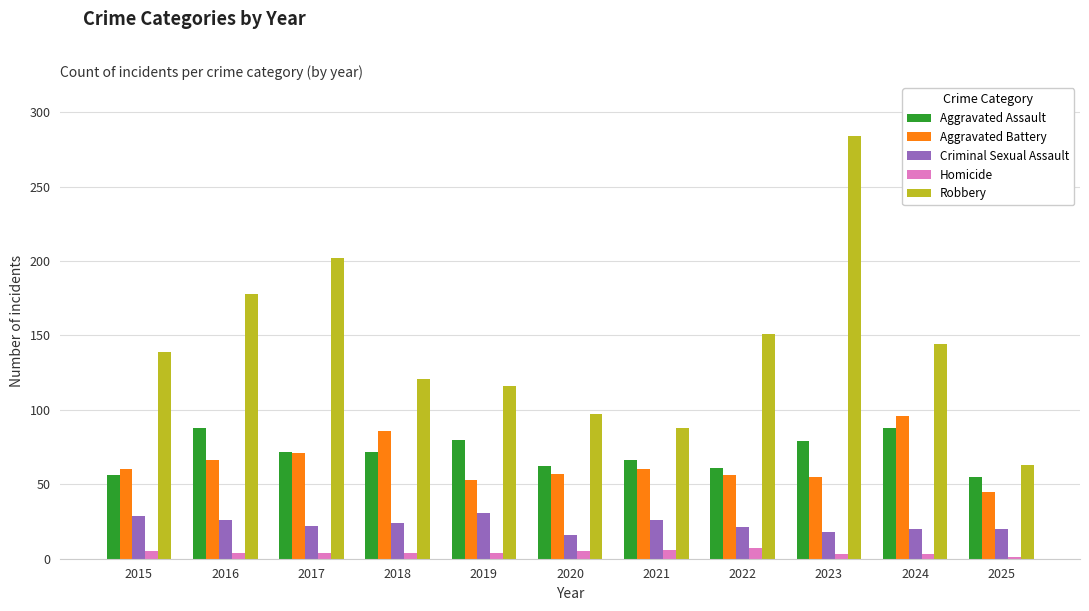

Which series changed the most between 2018 and 2025?

Robbery